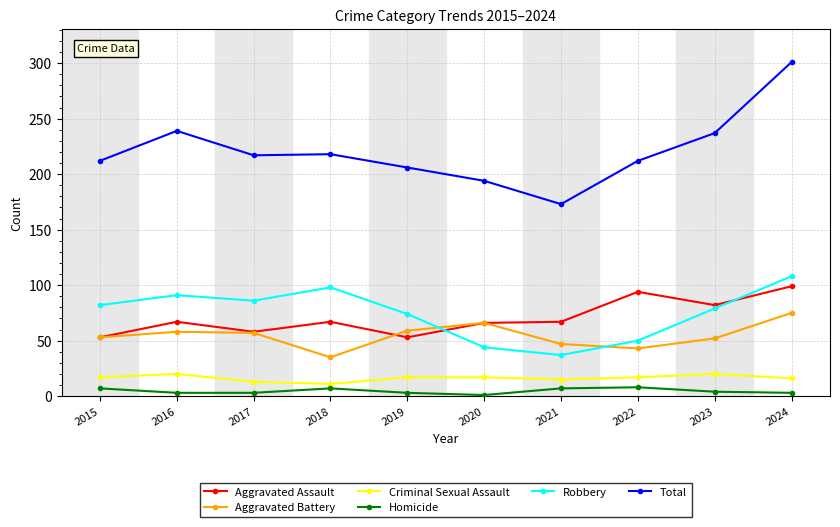

The Aggravated Battery series shows 53 at 2015. True or false?

True